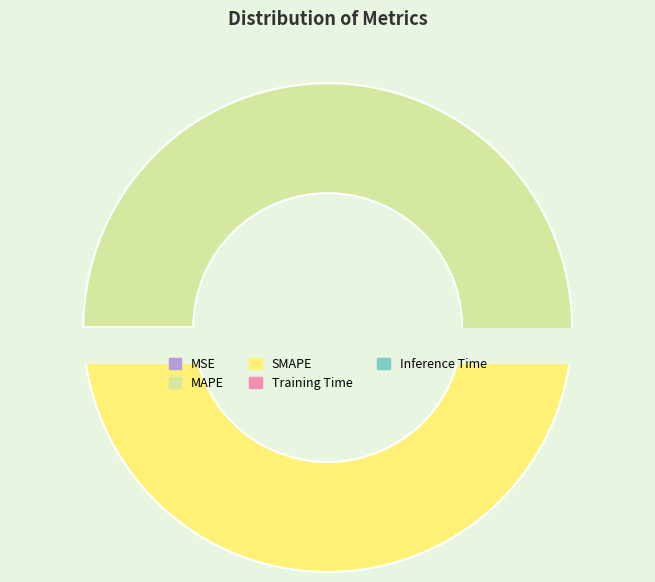

Does any single category account for the majority?

Yes